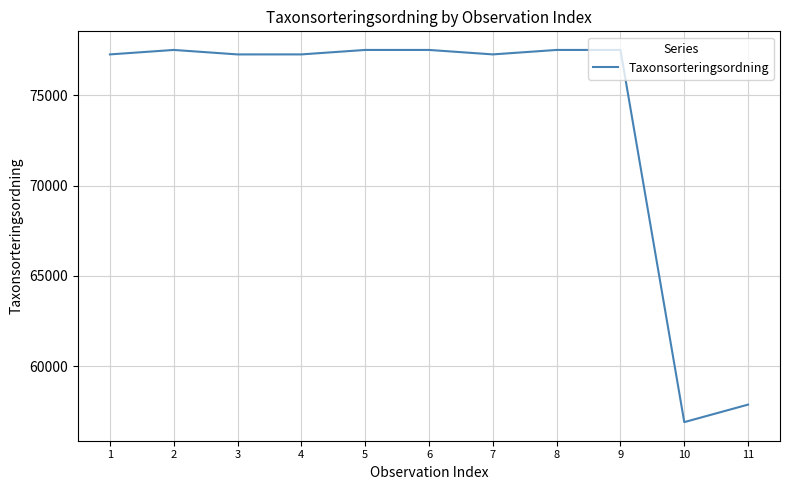

The chart shows a value of 77506 at 5. True or false?

True